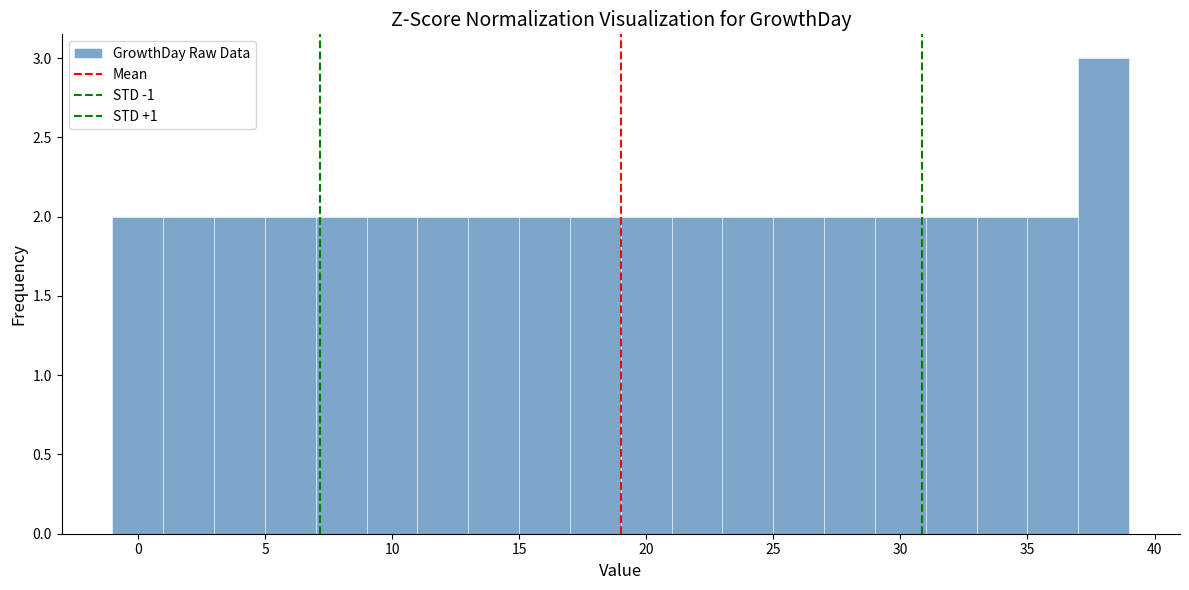

Which range on the x-axis has the tallest bar?

37 to 39